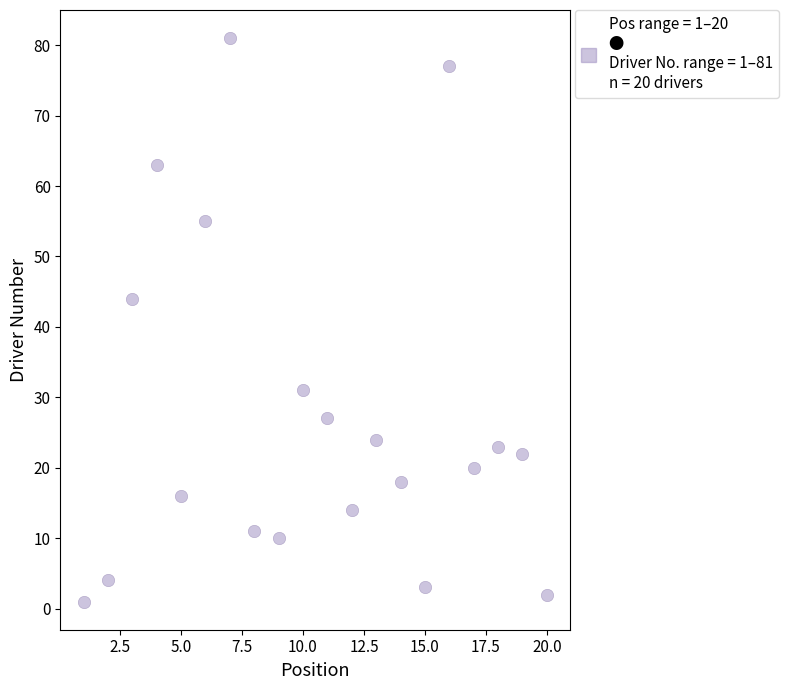

What is the range of Y values (max minus min)?

80